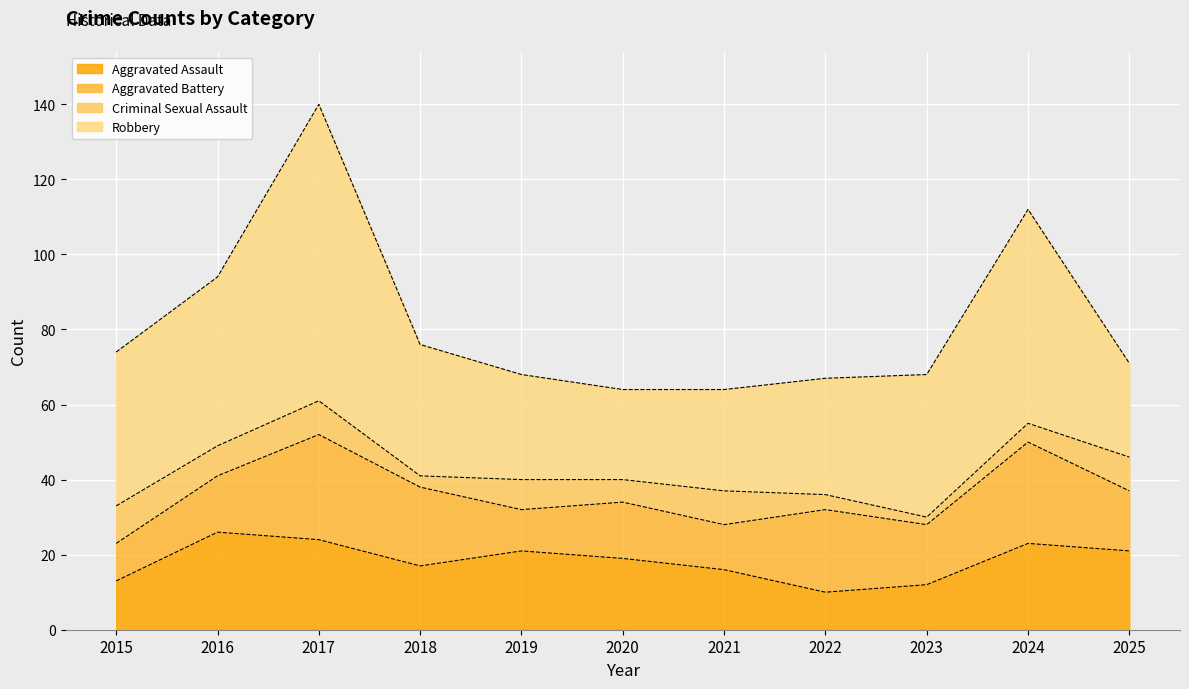

How many distinct data groups are displayed?

4